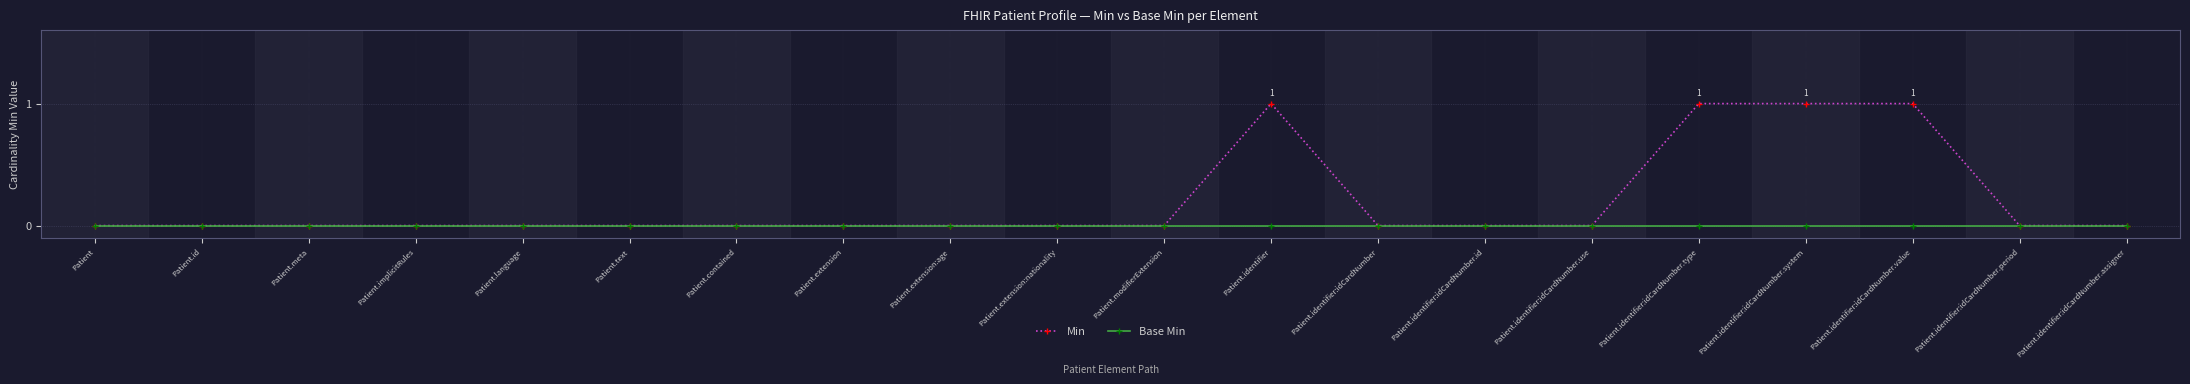

At which label is Base Min closest to 0?

Patient